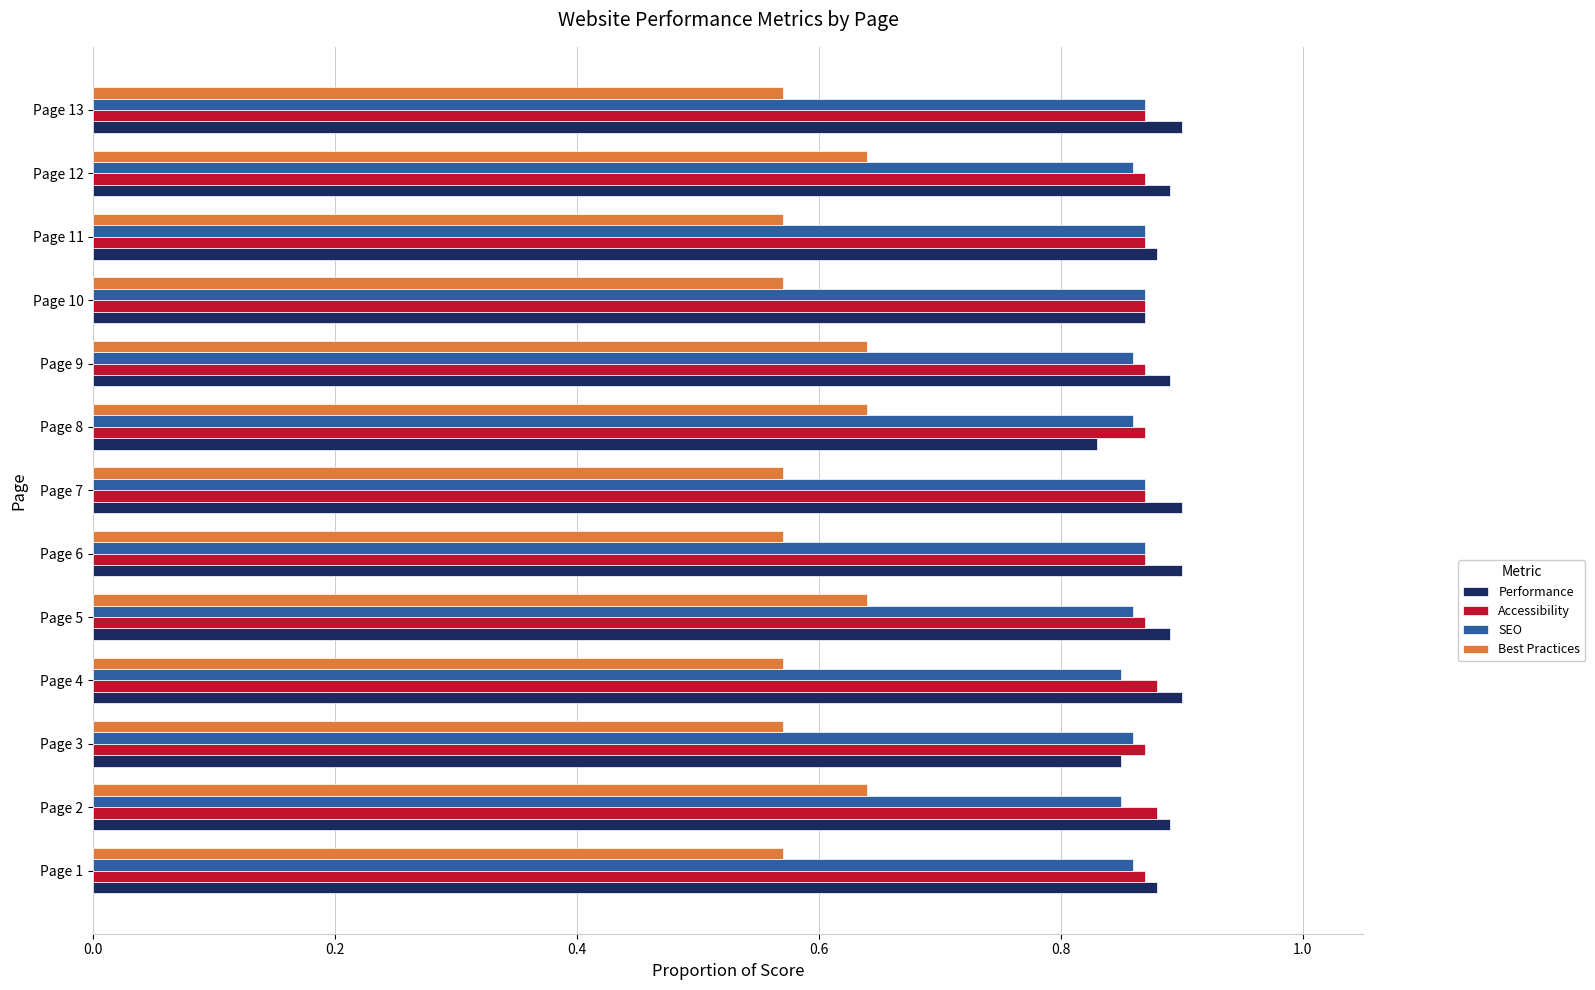

Count the number of categories in the chart.

13